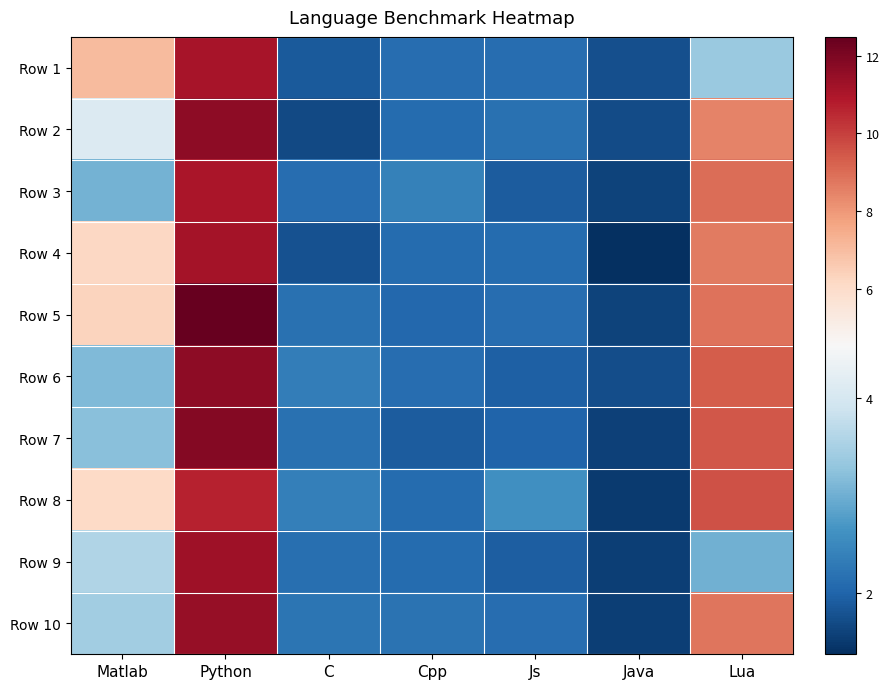

Which series has the widest spread of values?

Row 5